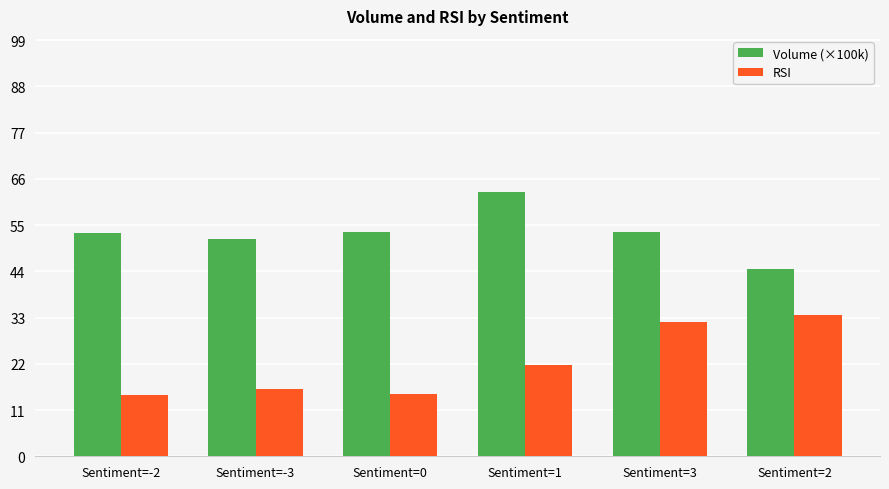

What is the sum of the Volume (×100k) values at Sentiment=-2 and Sentiment=1?

116.0